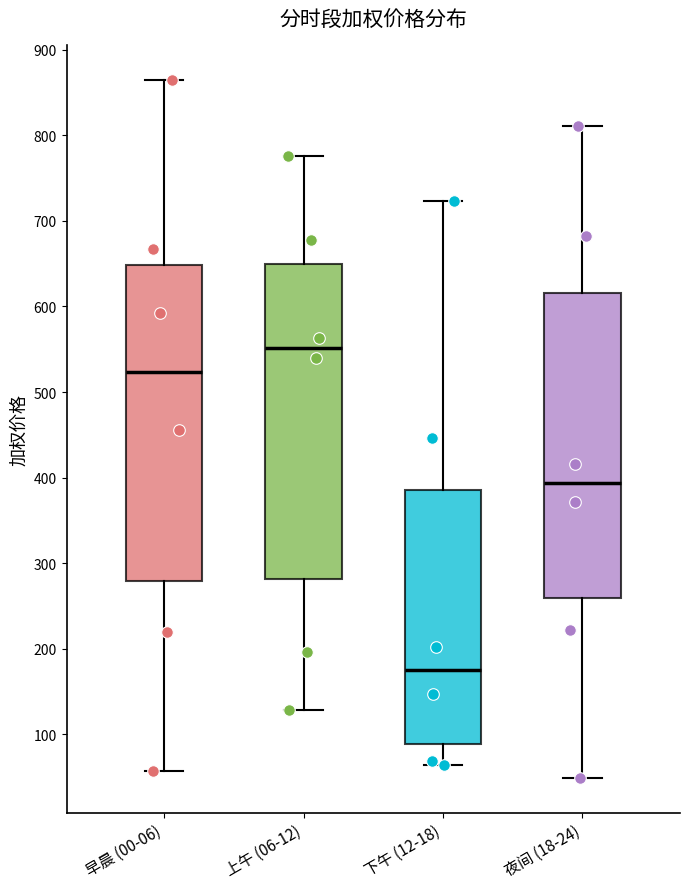

Where is the lower edge of the box for 下午 (12-18) on the y-axis? The values are not printed on the chart, so give them approximately, as read against the axis.

90